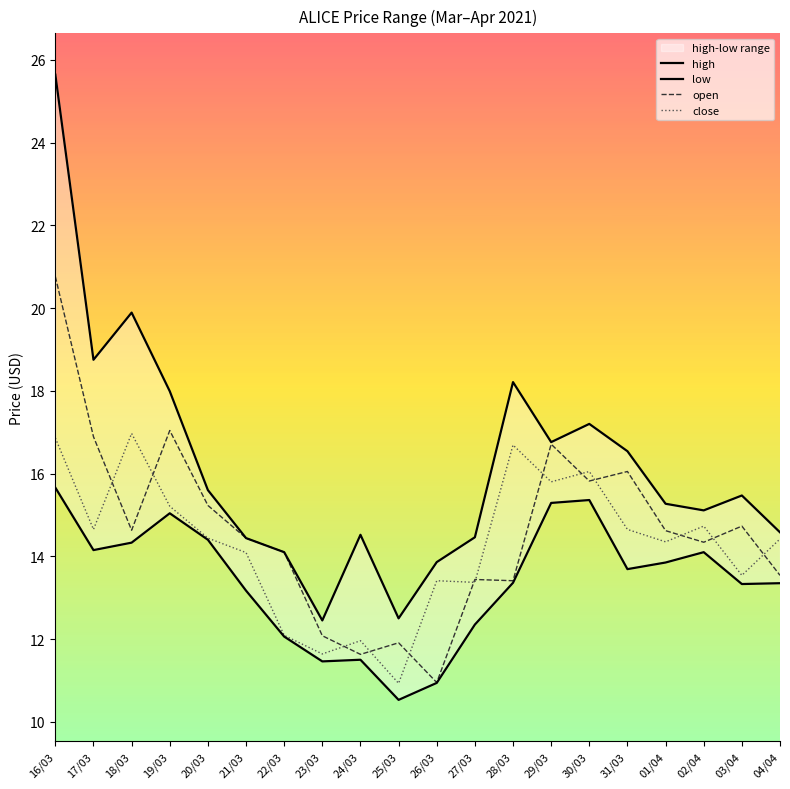

Read the low value at 23/03.

11.5